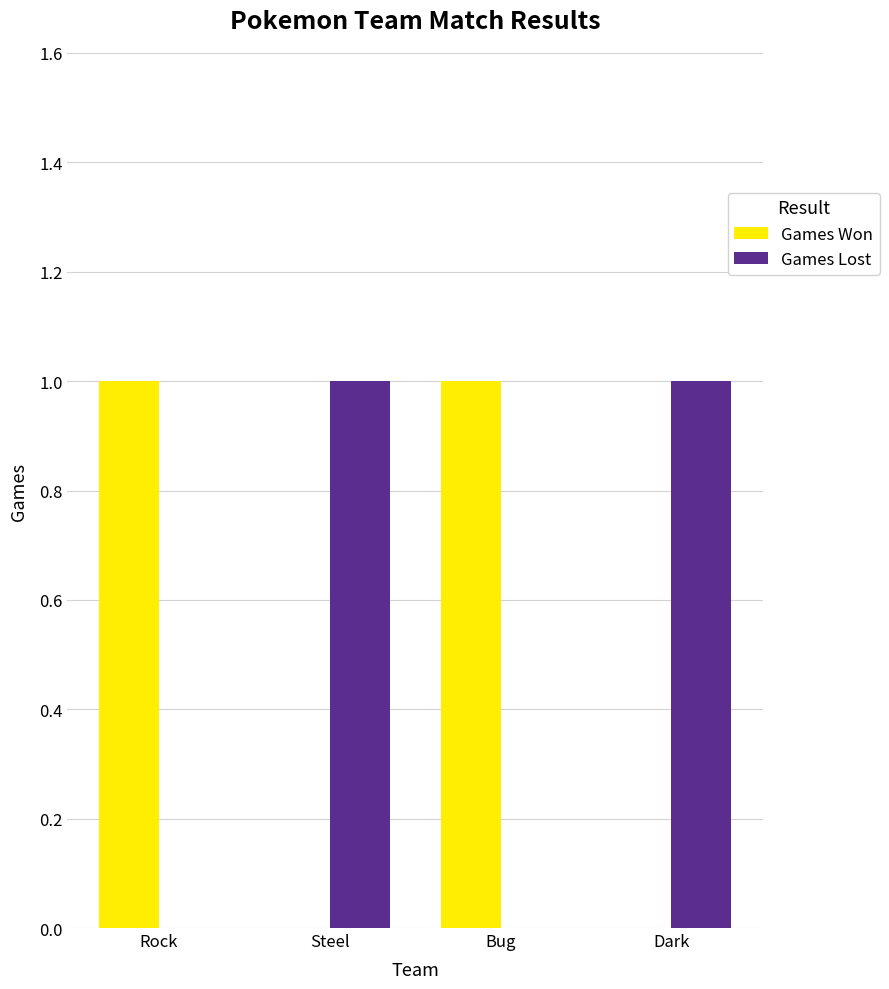

Is the value of Games Lost at Steel greater than the value of Games Won at Dark?

Yes